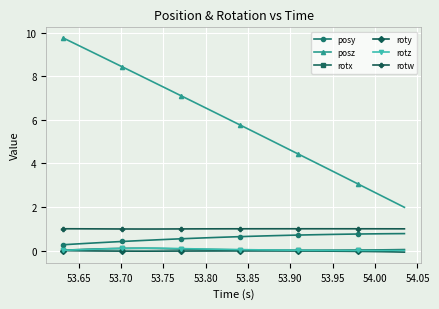

What is the maximum value shown in the chart?

9.7